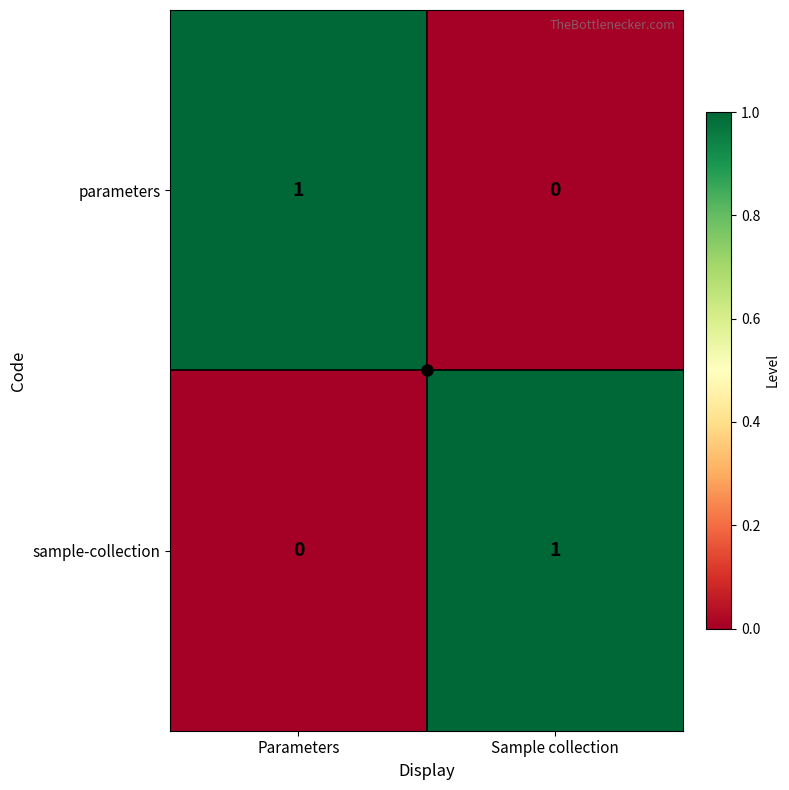

How many series are shown in this chart?

2